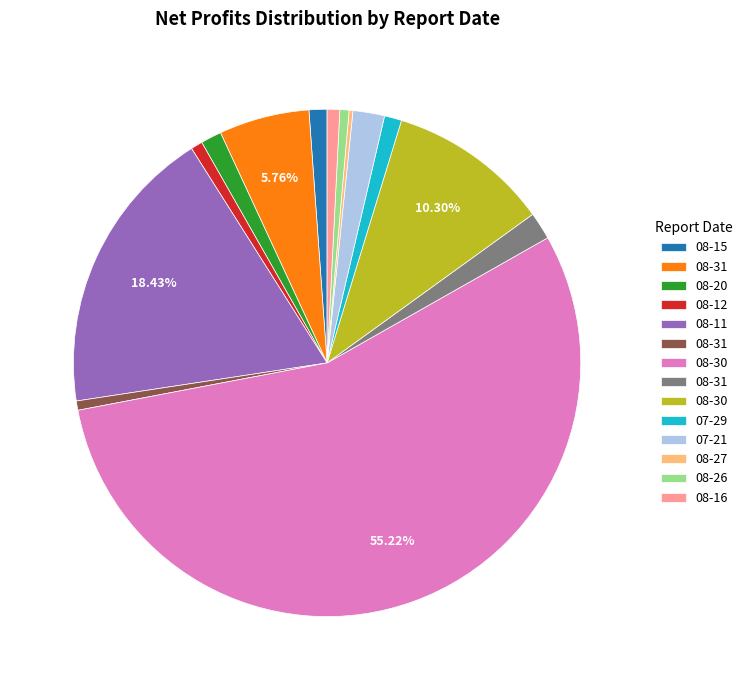

Does any single category account for the majority?

Yes